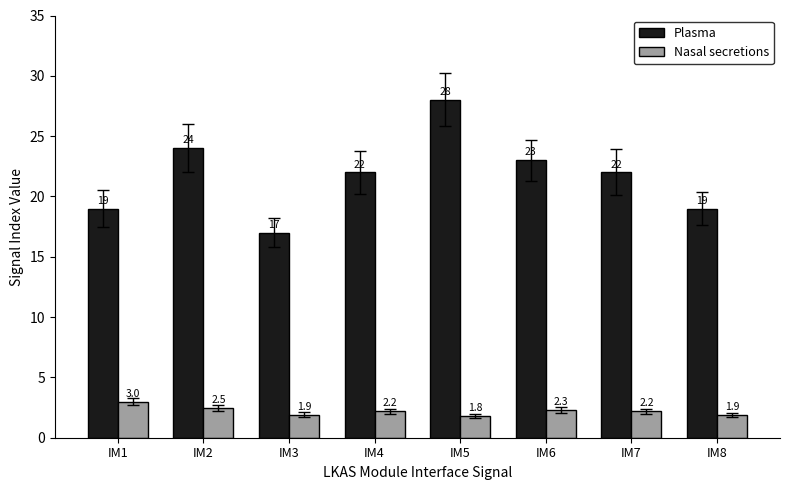

How many groups of bars are there?

8